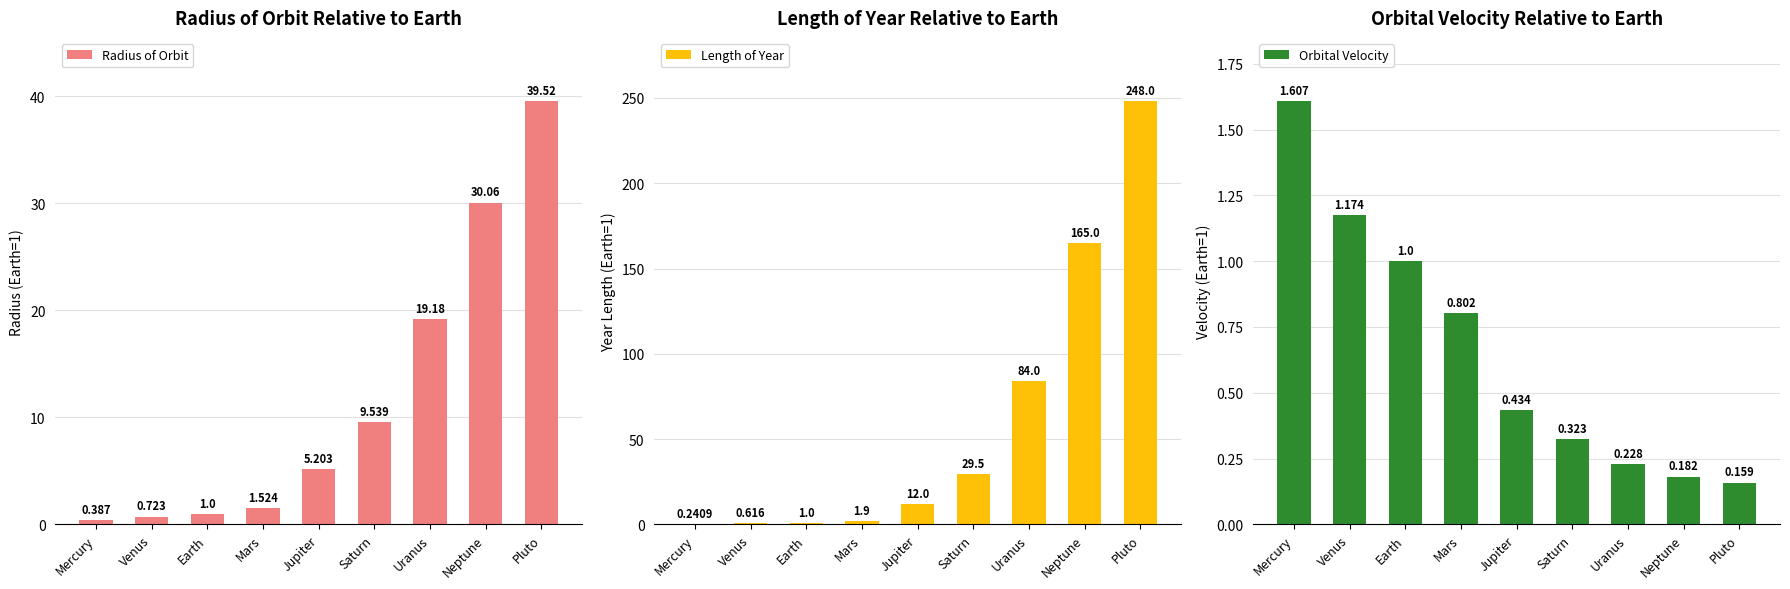

At which label does Radius of Orbit first exceed 5?

Jupiter